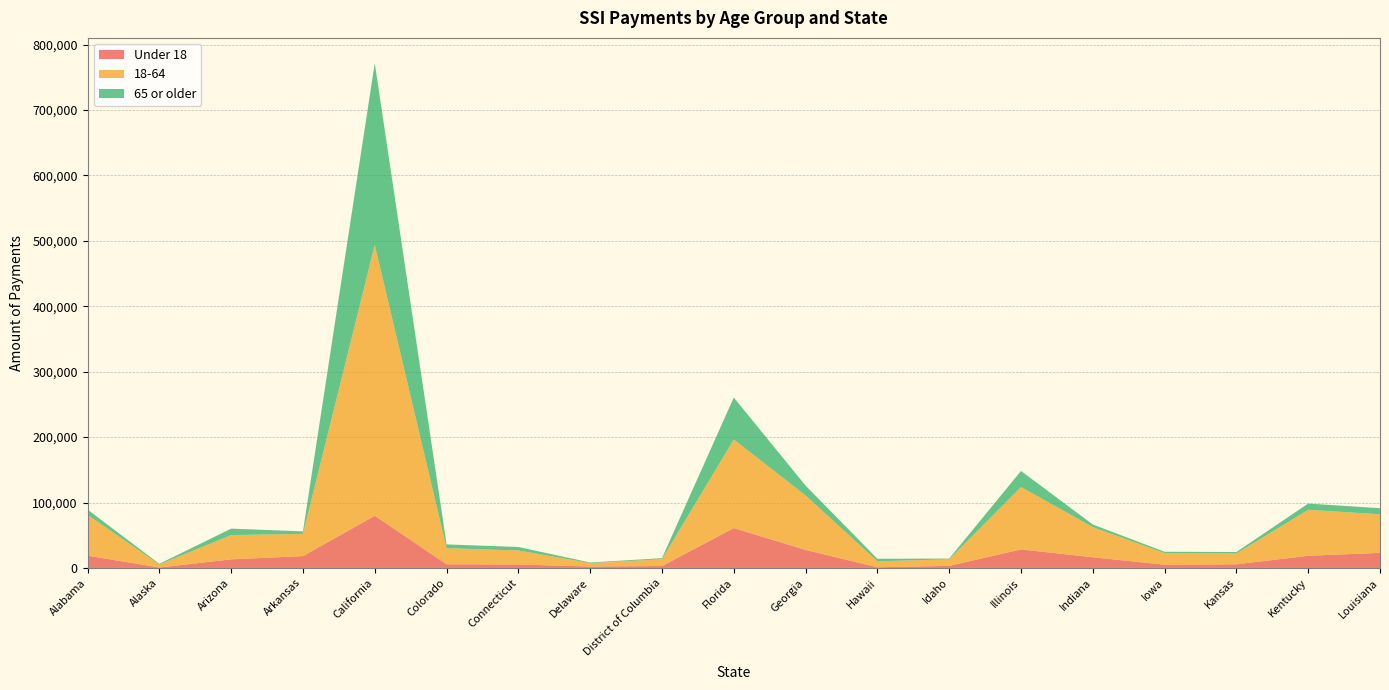

Reading right to left, transcribe all the data shown in this chart.

Under 18: 23056	18629	5620	4942	16374	28338	3233	1038	27565	60974	2908	2216	5265	5656	79744	18137	13140	702	18852
18-64: 59005	70305	16531	17758	45989	95389	9970	9187	83263	135425	10448	5265	21458	24663	414104	33975	37116	4563	62335
65 or older: 9298	9498	2195	2037	4071	24528	1152	3799	15048	64140	1605	853	5310	5664	277844	3792	9848	1045	8031